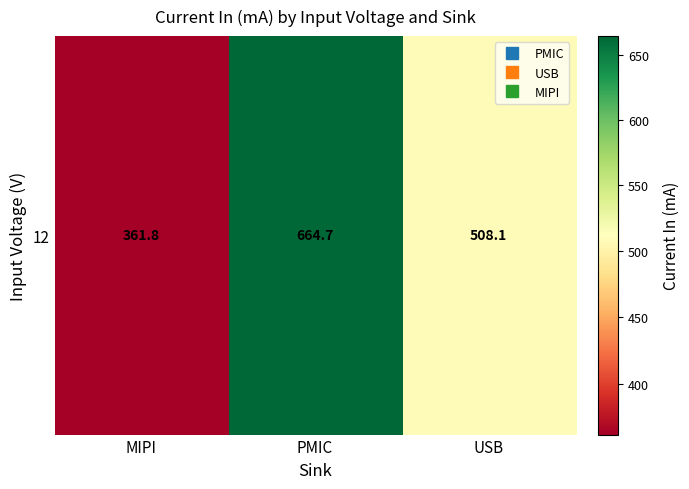

Which category has the highest value across all series?

PMIC